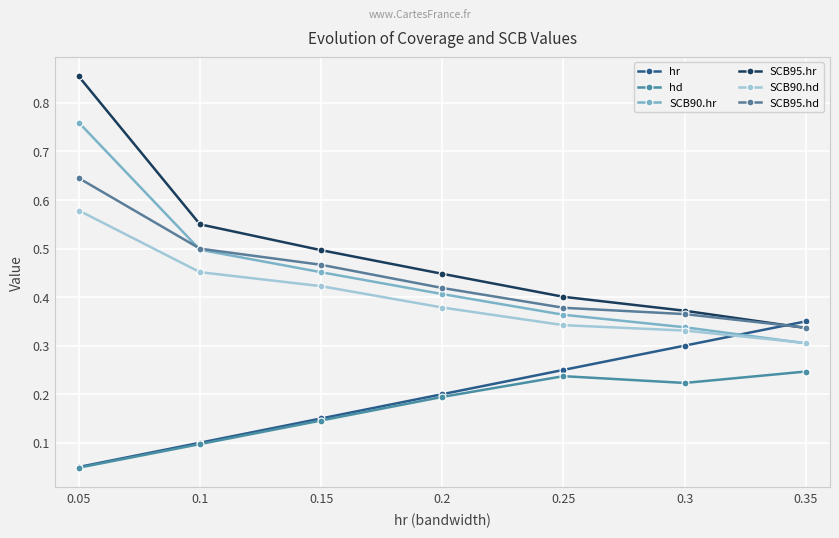

Reading left to right, what are all the values shown in this chart?

hr: 0.05=0.1	0.1=0.1	0.15=0.1	0.2=0.2	0.25=0.2	0.3=0.3	0.35=0.3
hd: 0.05=0.0	0.1=0.1	0.15=0.1	0.2=0.2	0.25=0.2	0.3=0.2	0.35=0.2
SCB90.hr: 0.05=0.8	0.1=0.5	0.15=0.5	0.2=0.4	0.25=0.4	0.3=0.3	0.35=0.3
SCB95.hr: 0.05=0.9	0.1=0.5	0.15=0.5	0.2=0.4	0.25=0.4	0.3=0.4	0.35=0.3
SCB90.hd: 0.05=0.6	0.1=0.5	0.15=0.4	0.2=0.4	0.25=0.3	0.3=0.3	0.35=0.3
SCB95.hd: 0.05=0.6	0.1=0.5	0.15=0.5	0.2=0.4	0.25=0.4	0.3=0.4	0.35=0.3